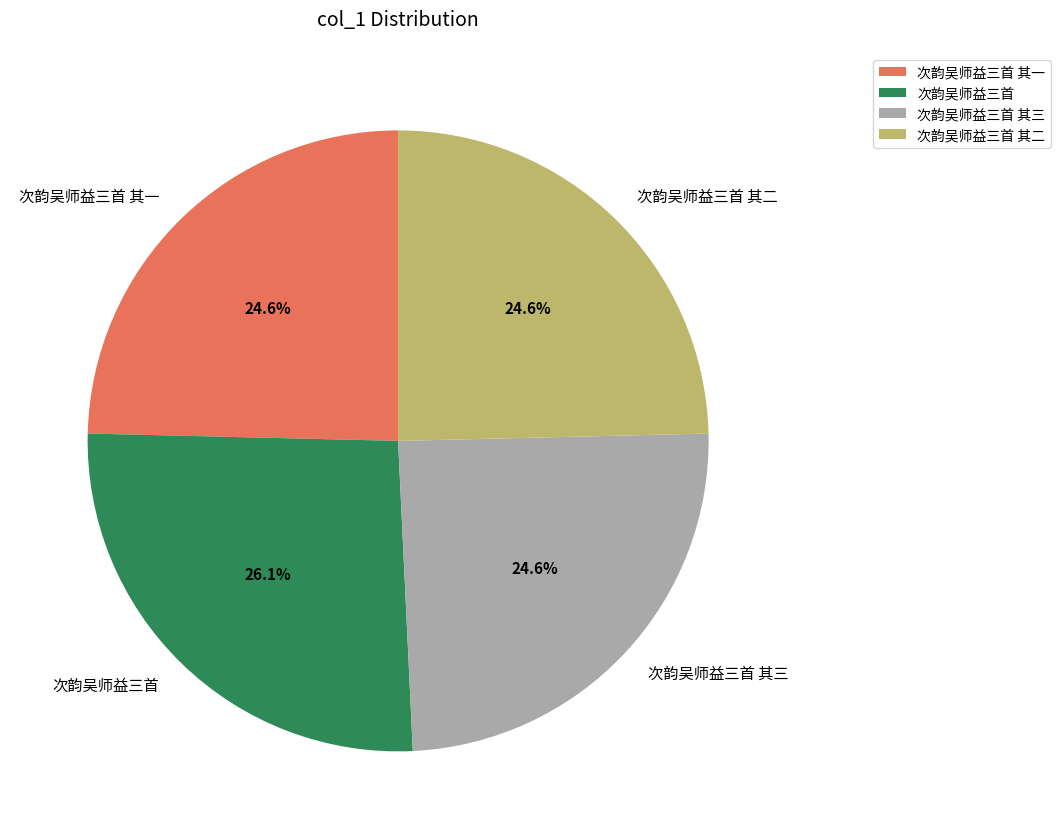

To the nearest percent, what is the difference between the largest and smallest slice percentages?

2%